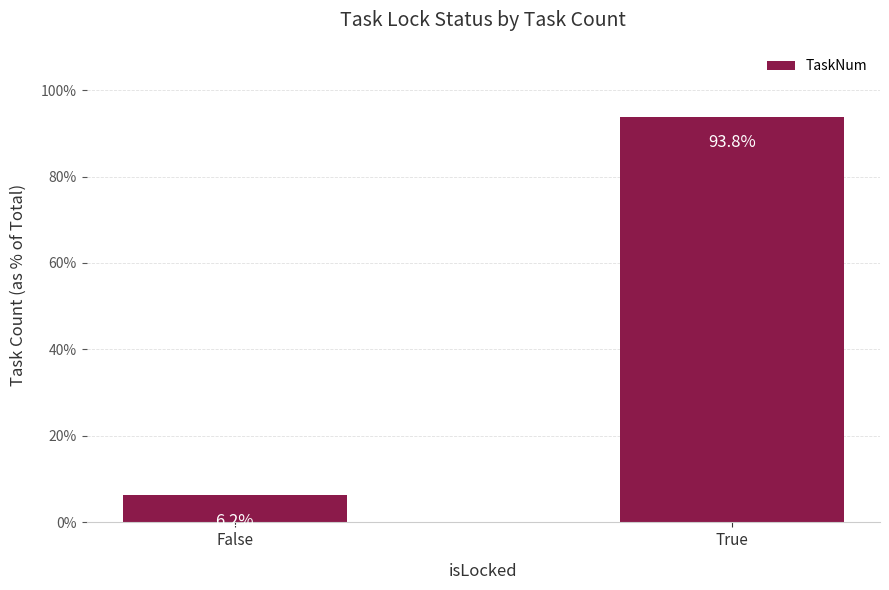

True or false: the data shows 6.2 at False.

True